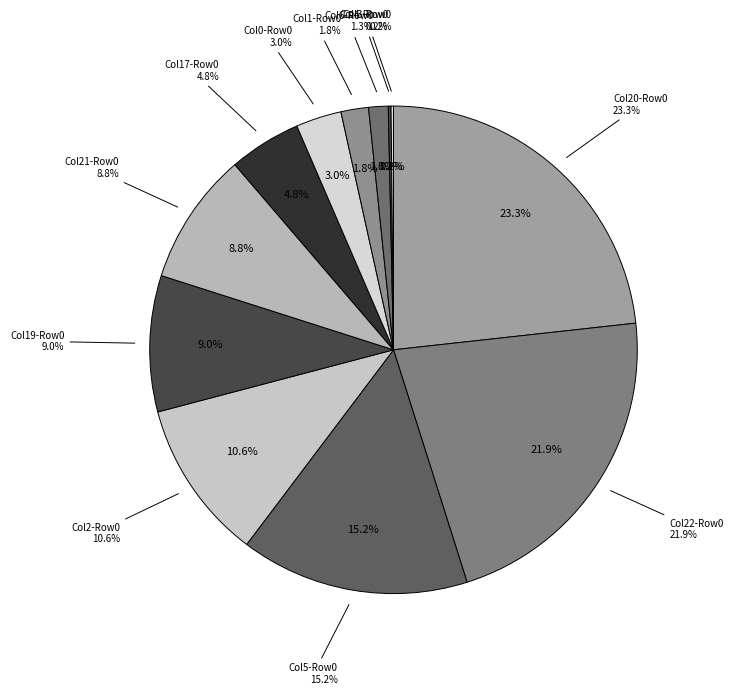

To the nearest percent, what percentage of the pie is 2.2?

9%